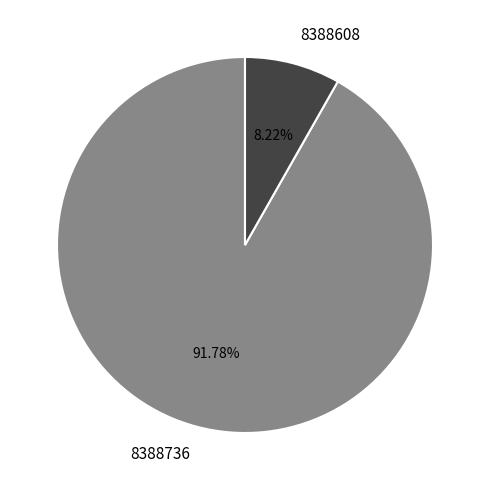

Do 8388736 and 8388608 together represent more than half of the pie?

Yes